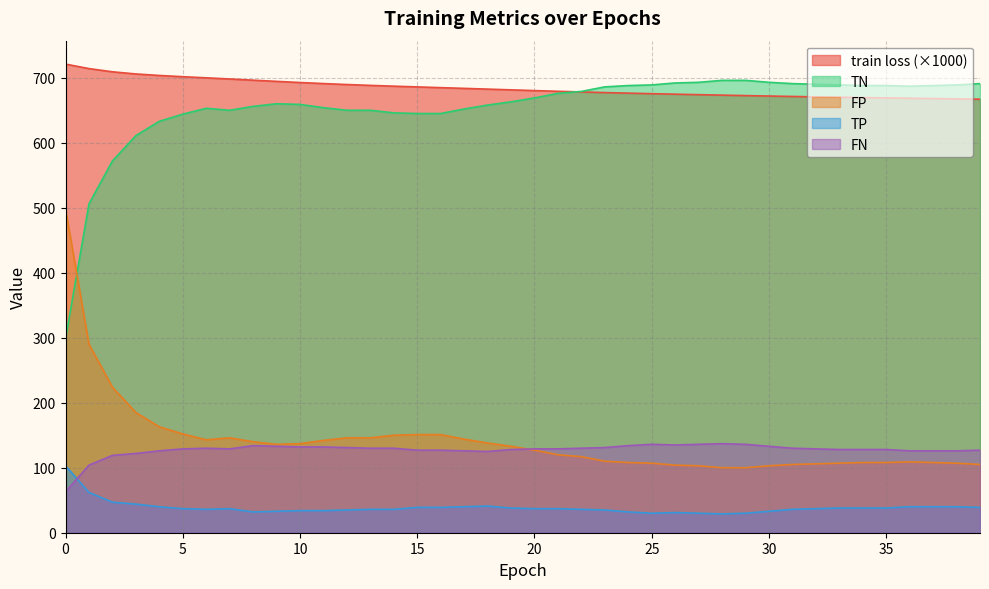

What is the lowest value of the TN series?

298.0